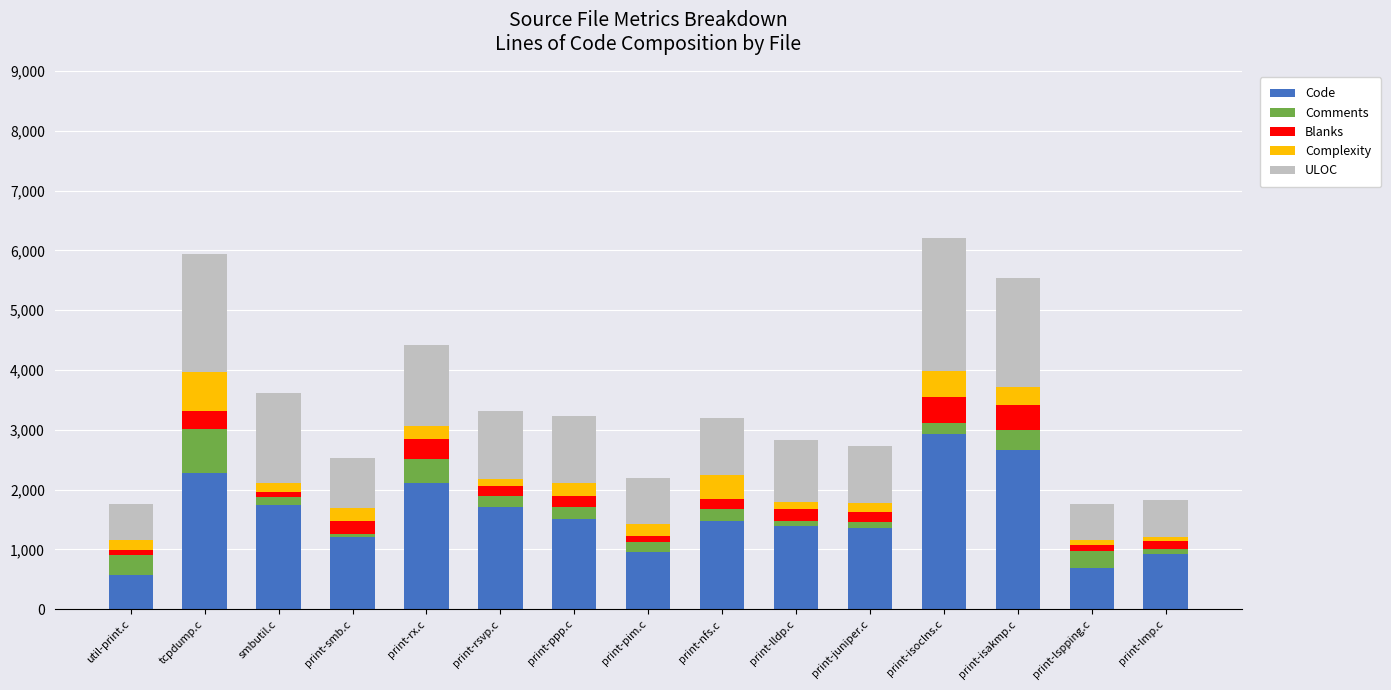

What is the maximum value for Code?

2934